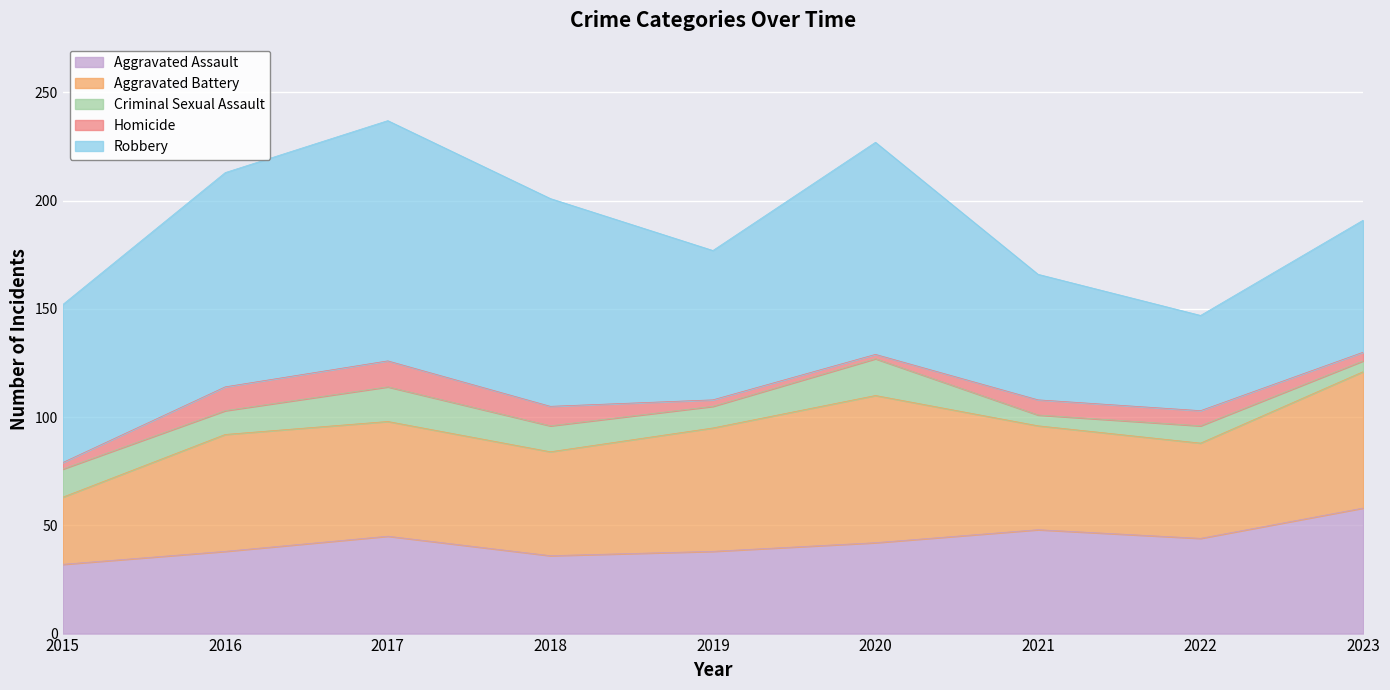

What is the maximum value shown in the chart?

111